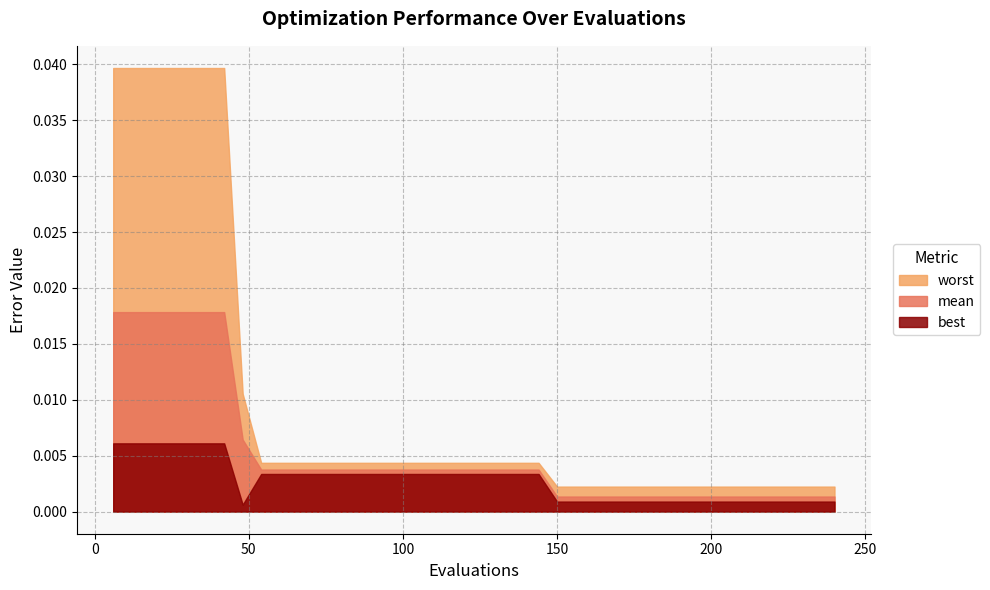

Is it true that best equals 0.0 at 186?

True